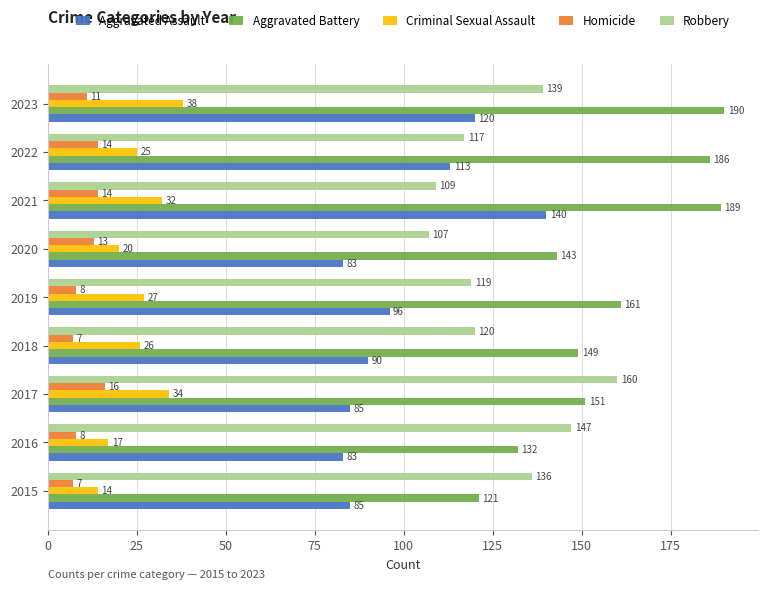

At which label is Homicide closest to 11?

2023